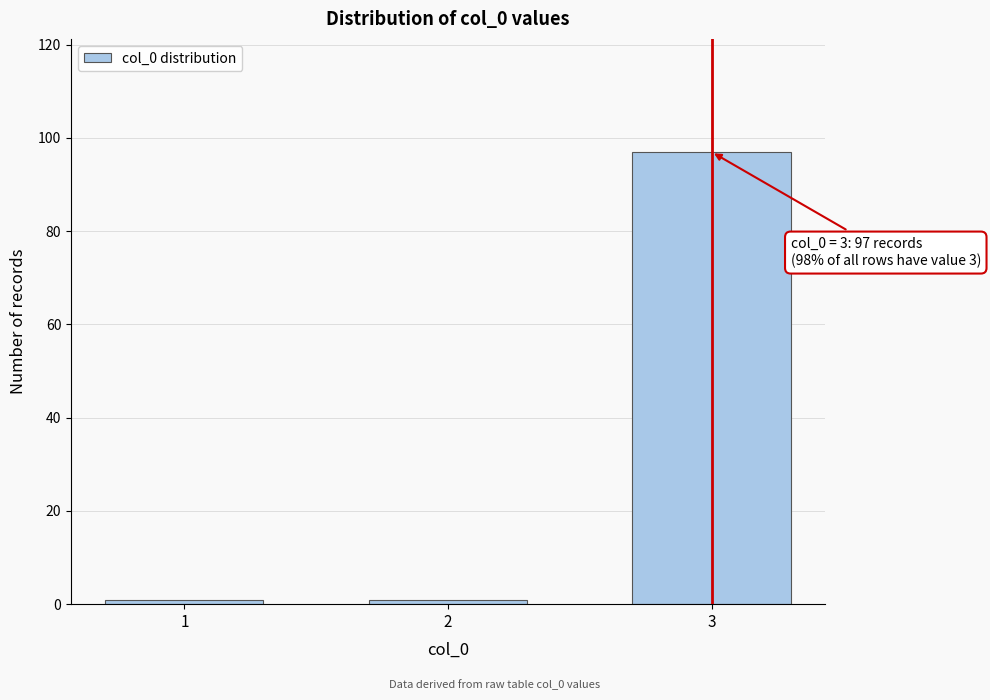

Reading left to right, transcribe all the data shown in this chart.

1=1	2=1	3=97